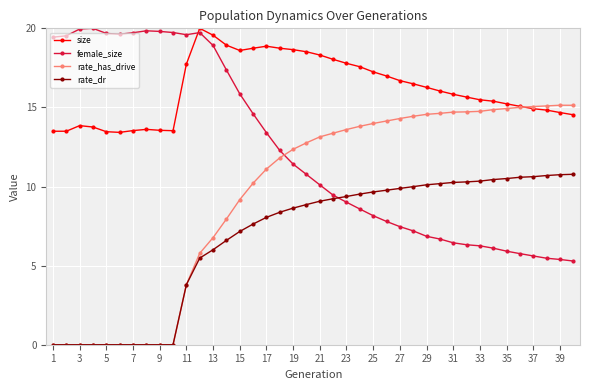

Rank the series by their average value, from lowest to highest.

rate_dr, rate_has_drive, female_size, size